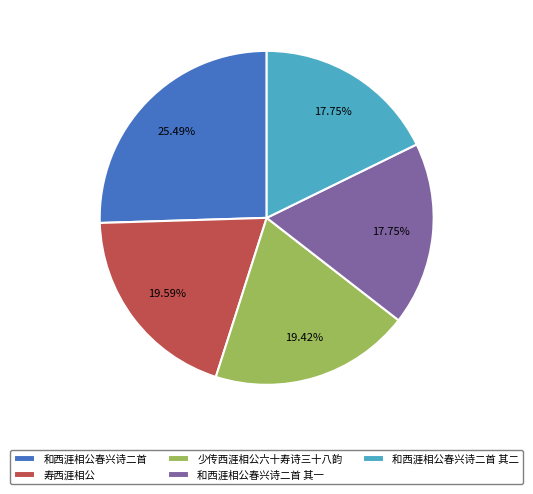

How many slices are in this pie chart?

5